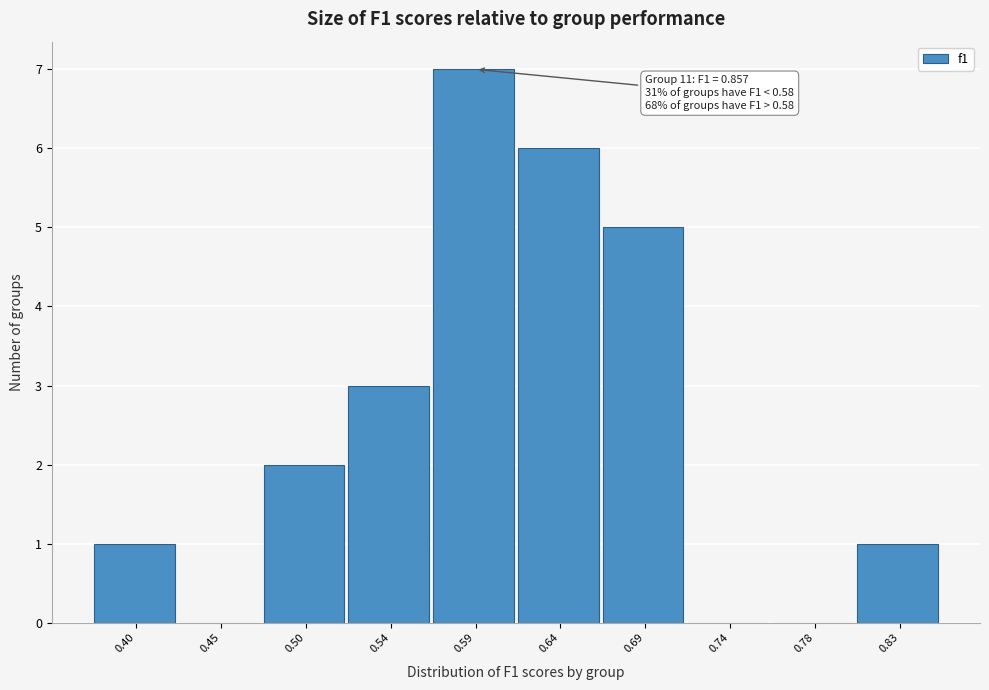

Which range on the x-axis has the tallest bar?

0.570 to 0.615